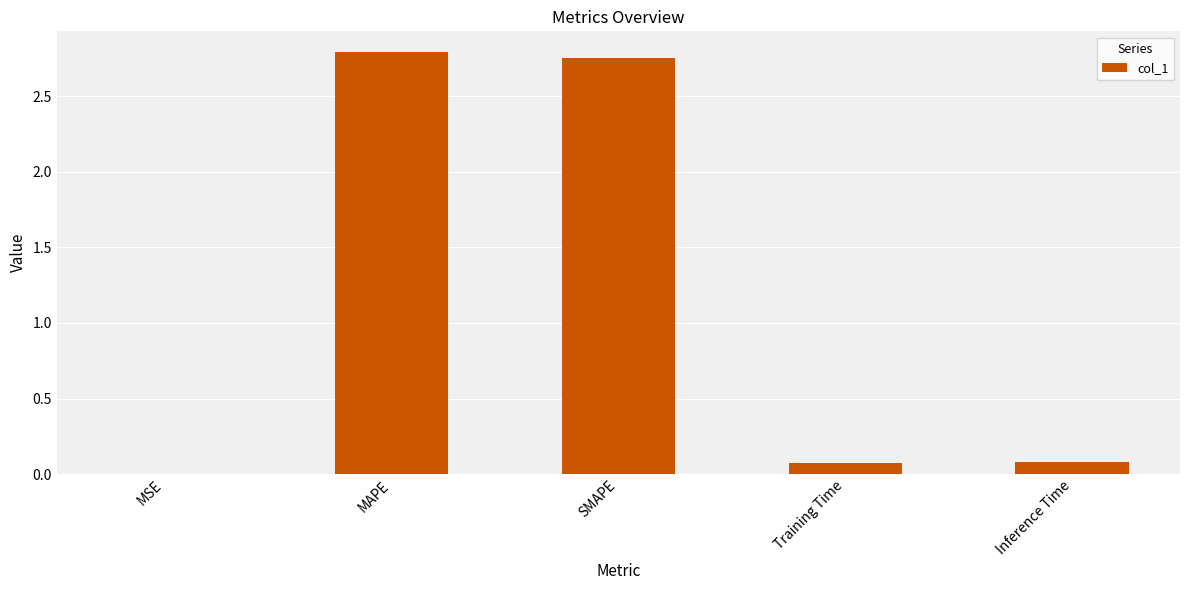

Which has a higher value, MSE or MAPE?

MAPE